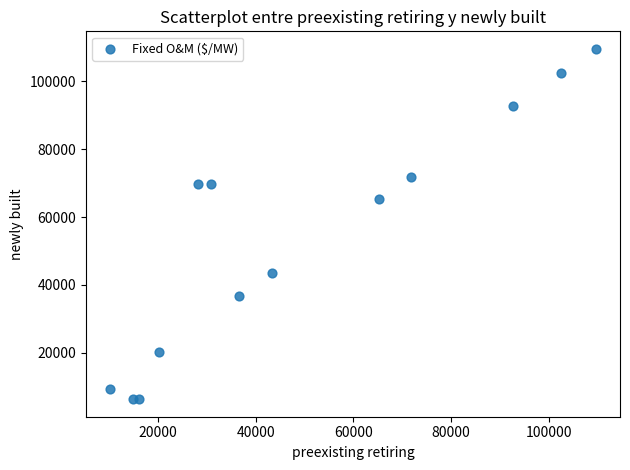

What Y value in the scatter plot is closest to 57939?

65290.2